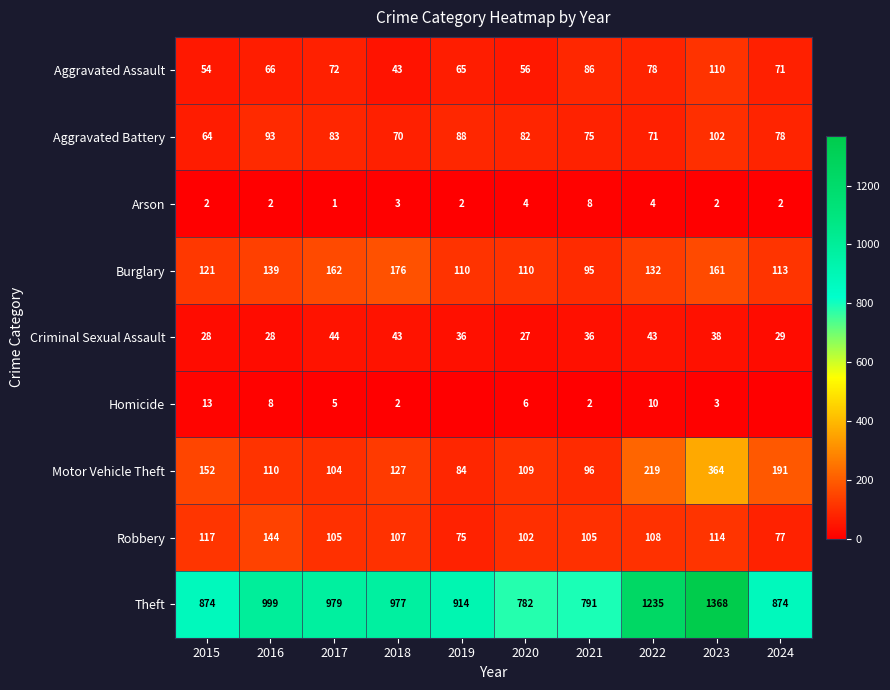

What is the lowest value of the Theft series?

782